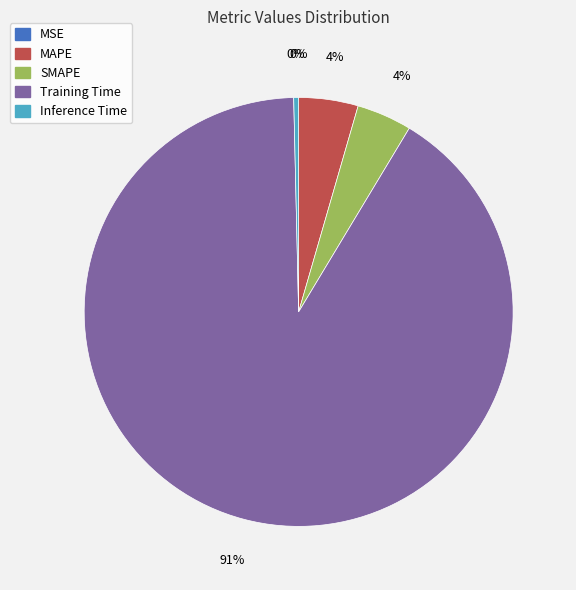

Combined, do Inference Time and SMAPE account for over 50%?

No